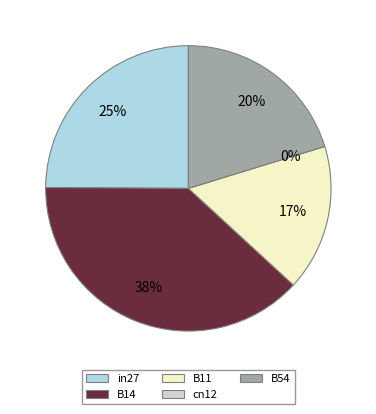

Rank the categories by value from highest to lowest.

B14, in27, B54, B11, cn12